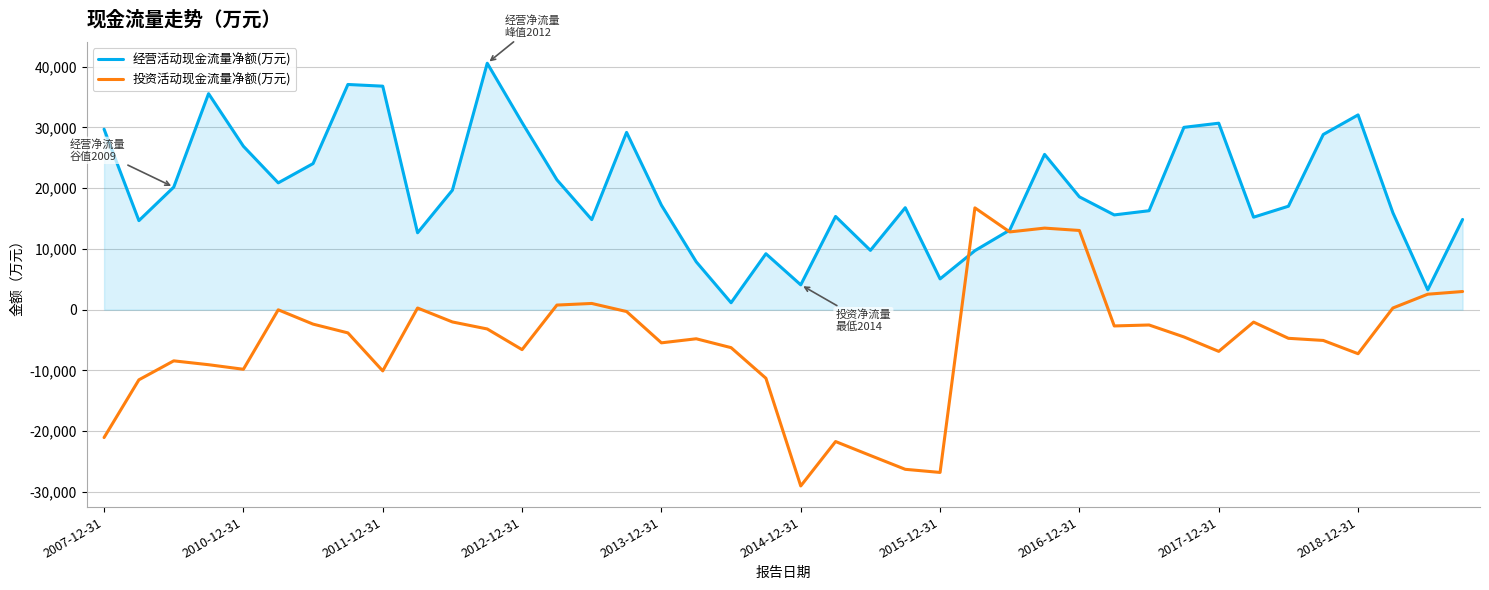

What is the greatest value displayed?

40574